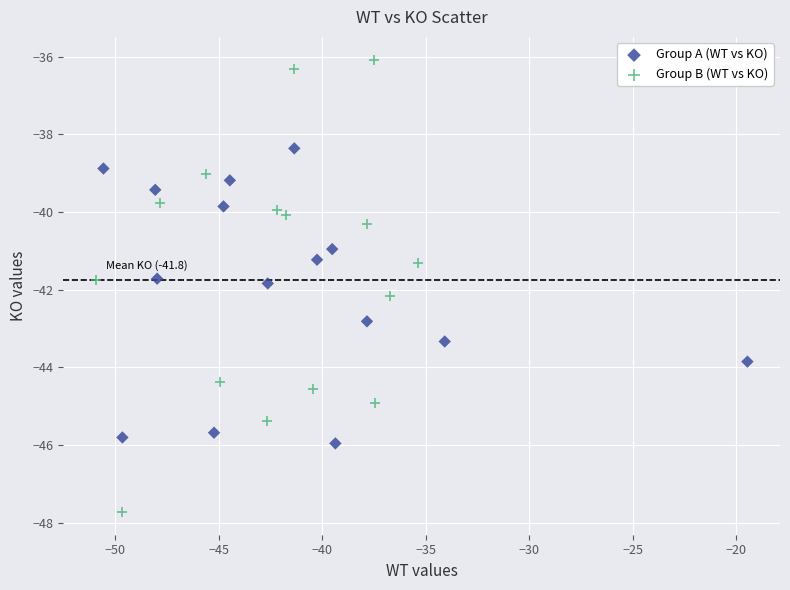

What are all the series names shown in the legend?

Group A (WT vs KO), Group B (WT vs KO)